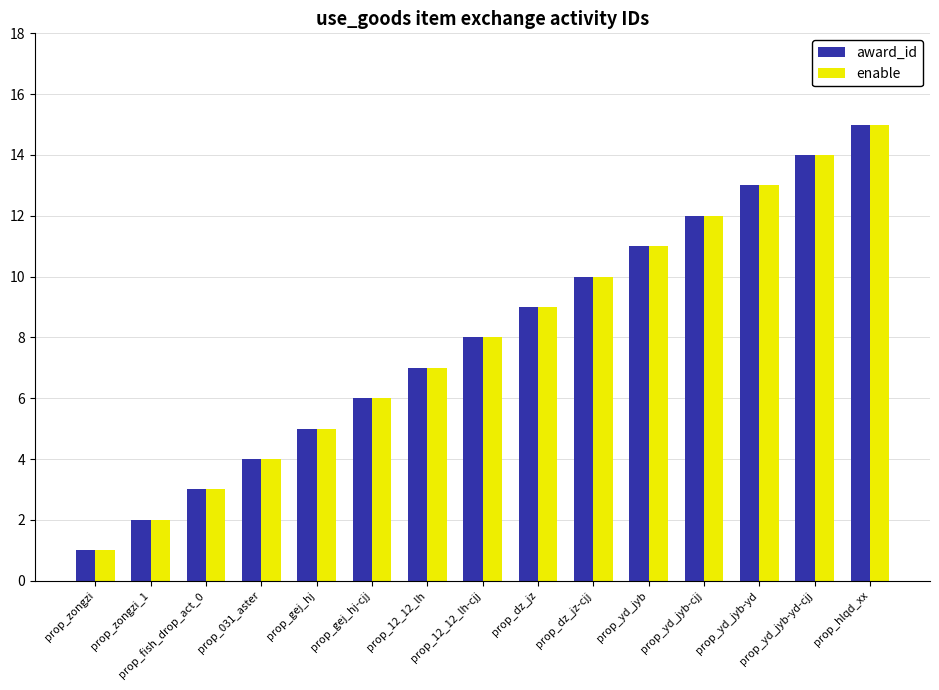

List the labels in order of award_id value, largest first.

prop_hlqd_xx, prop_yd_jyb-yd-cjj, prop_yd_jyb-yd, prop_yd_jyb-cjj, prop_yd_jyb, prop_dz_jz-cjj, prop_dz_jz, prop_12_12_lh-cjj, prop_12_12_lh, prop_gej_hj-cjj, prop_gej_hj, prop_031_aster, prop_fish_drop_act_0, prop_zongzi_1, prop_zongzi